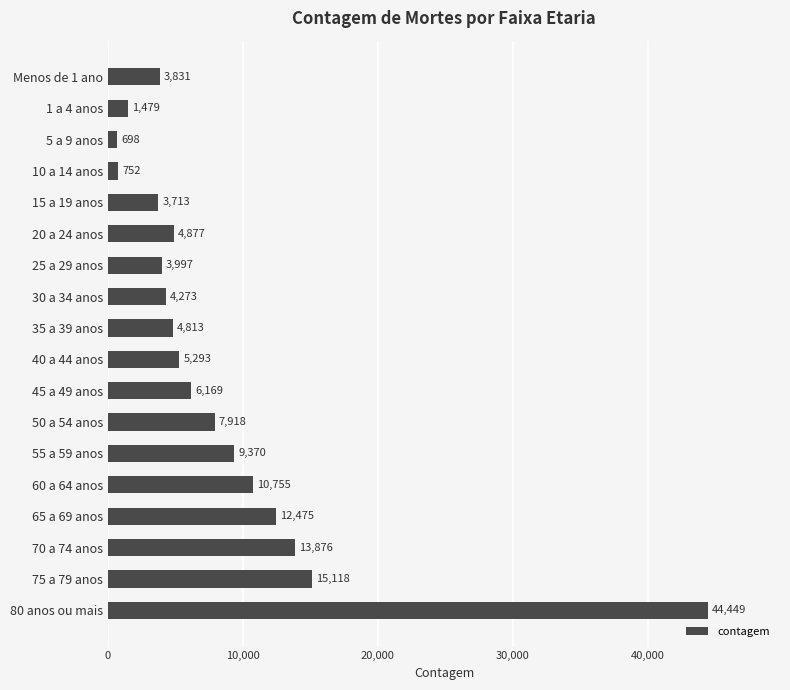

Read the value at 60 a 64 anos.

10755